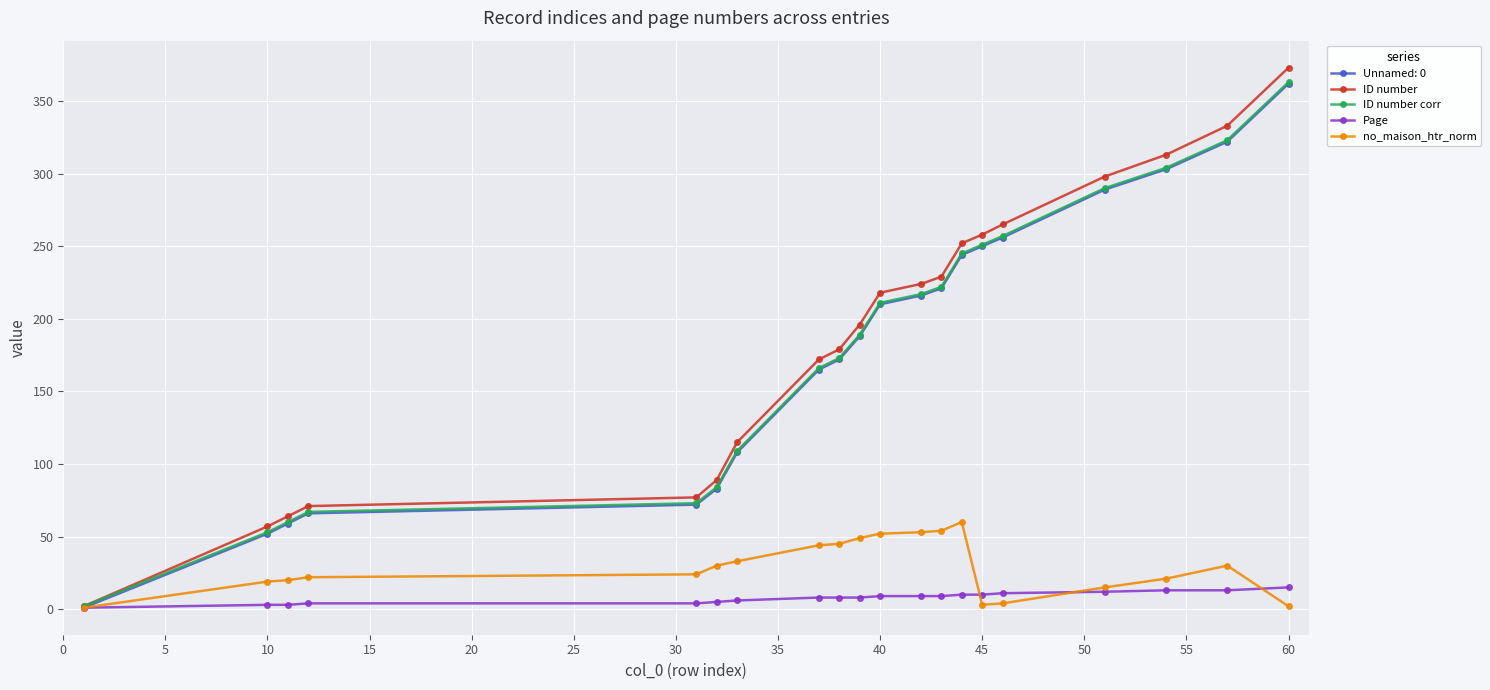

What is the smallest value displayed?

1